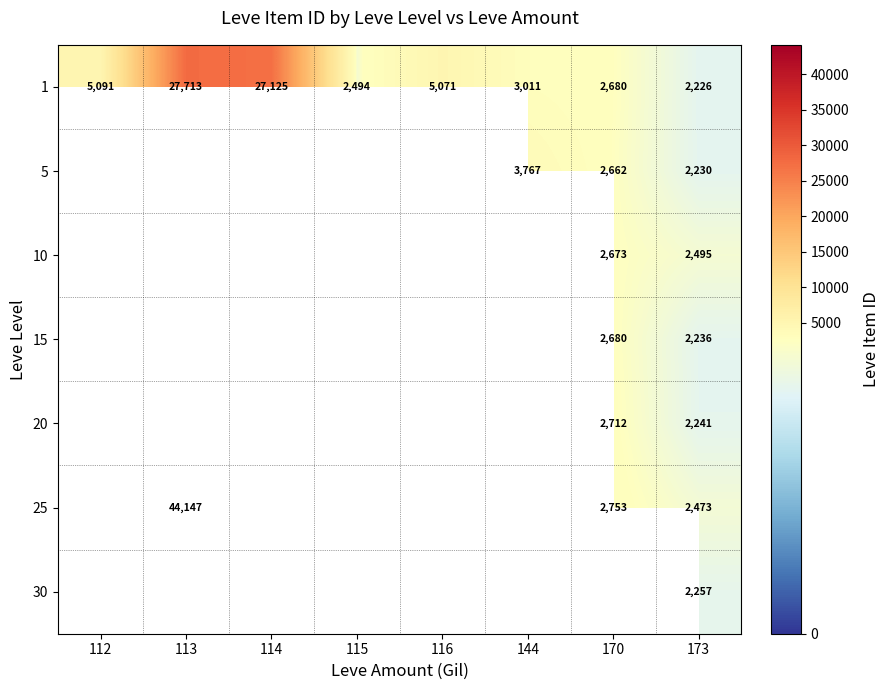

Read the 1 value at 113, to the nearest 50.

27700